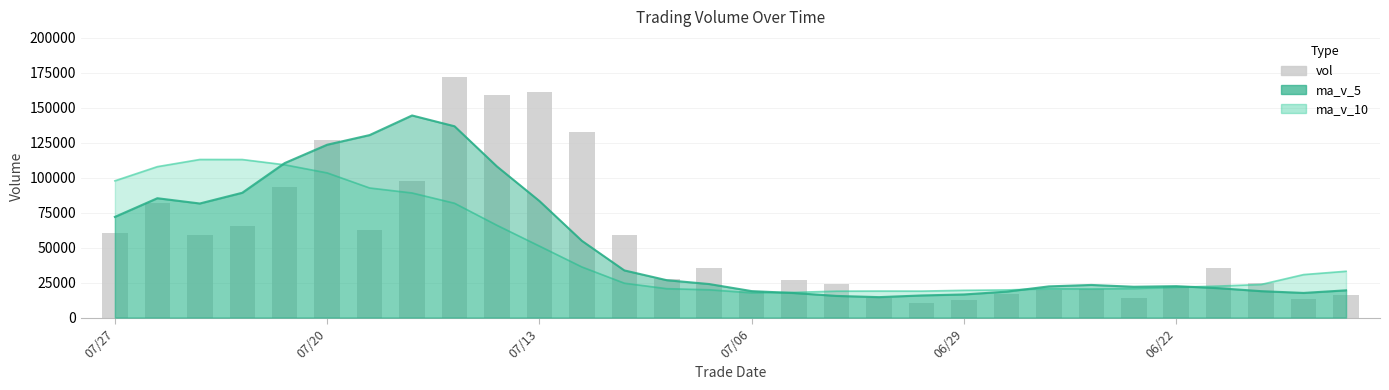

Reading left to right, what are all the values shown in this chart?

60246.2	81528.3	59094.0	65495.3	93311.0	126923.0	62721.3	97388.2	171610.0	158778.8	161387.8	132767.1	58889.8	27888.5	35466.8	19193.2	27079.0	23938.0	14138.3	10241.7	12291.0	16804.6	19609.0	20122.0	13827.0	22246.0	35642.0	24773.0	13620.0	16037.0